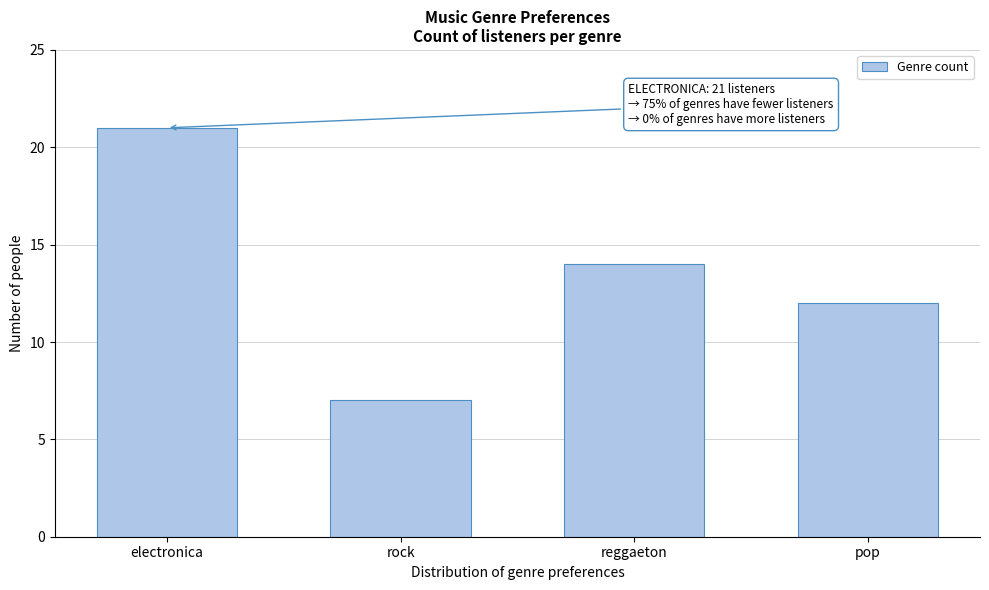

Reading right to left, extract all data points from this chart.

12	14	7	21